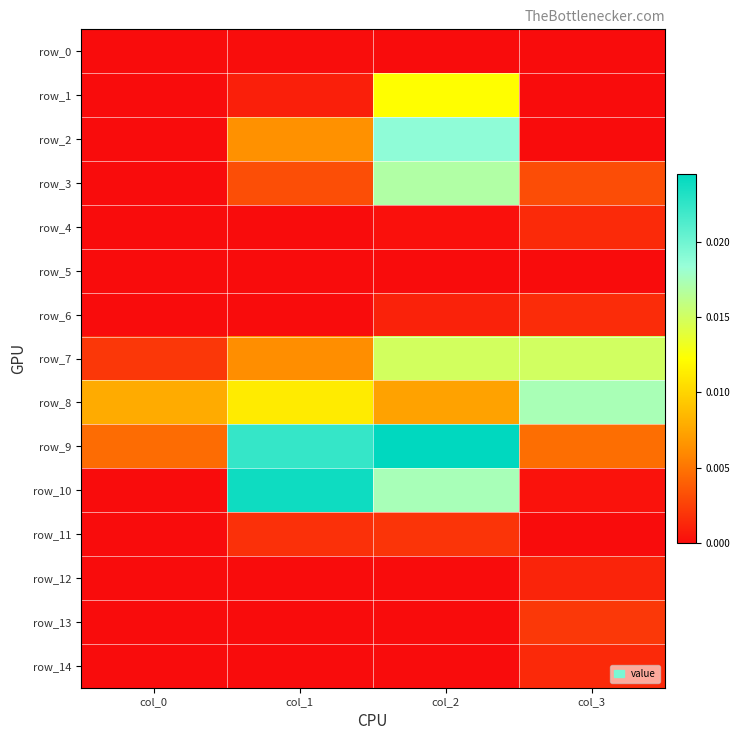

At col_3, list the series in order from smallest to largest.

row_0, row_1, row_2, row_5, row_11, row_10, row_12, row_14, row_4, row_6, row_13, row_3, row_9, row_7, row_8